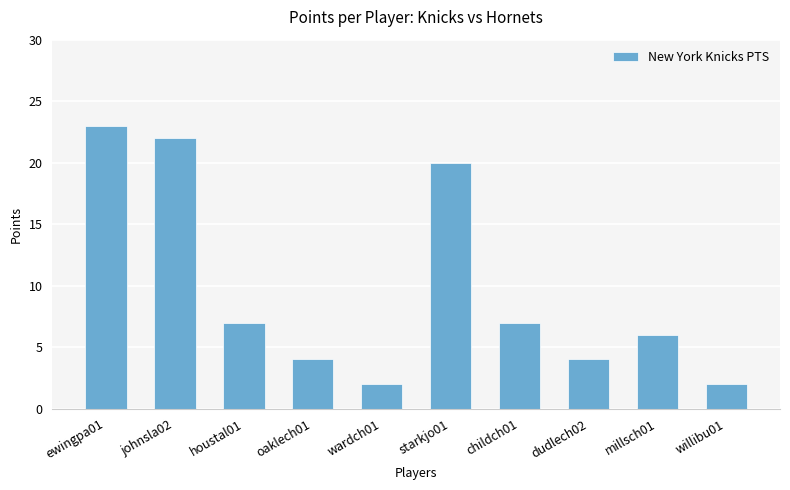

What is the change in value from ewingpa01 to willibu01?

-21